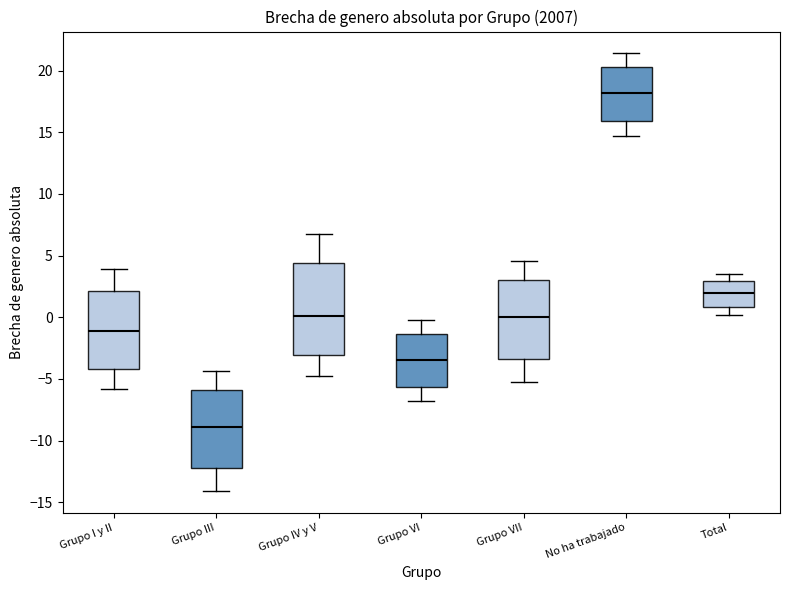

Where does the upper whisker of the box for Grupo VII end on the y-axis? The values are not printed on the chart, so give them approximately, as read against the axis.

4.5